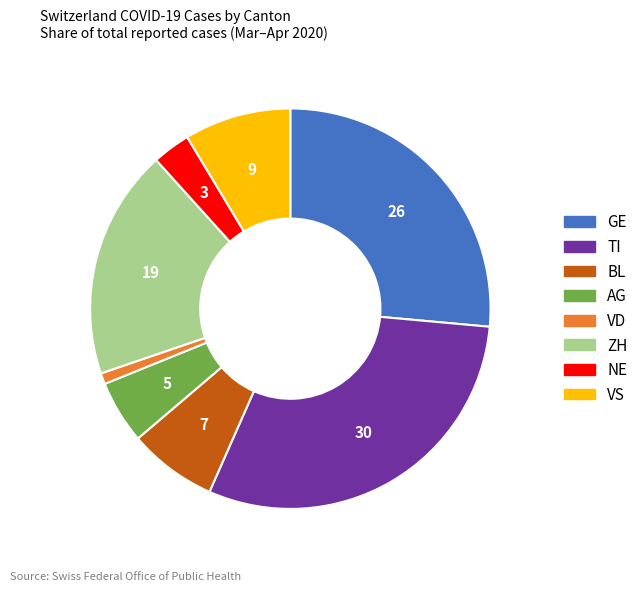

Is there a majority slice in this chart?

No